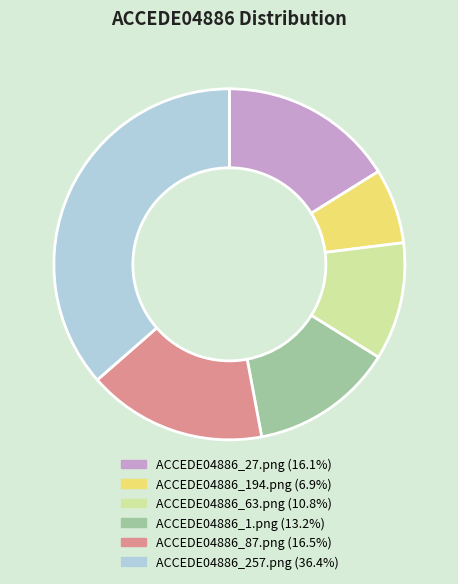

Count the number of slices in the pie.

6